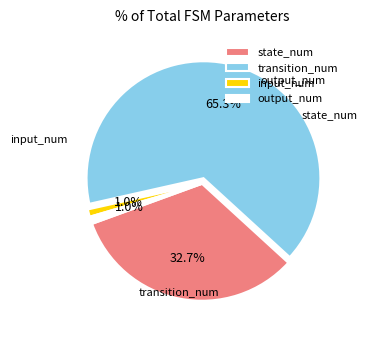

True or false: transition_num accounts for 53% of the total.

False